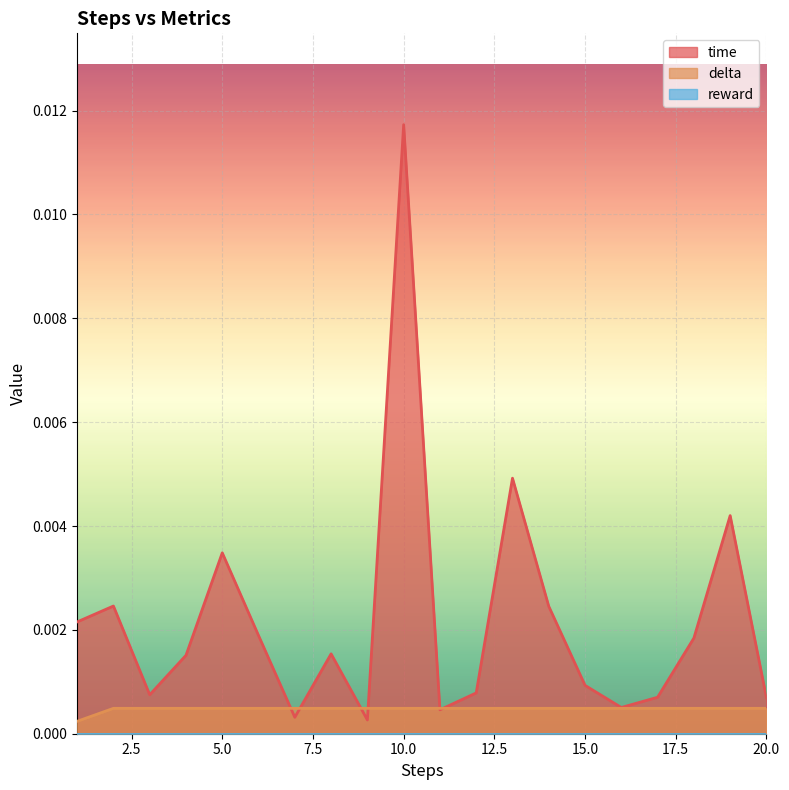

True or false: time has more than 0 interior local peaks.

True